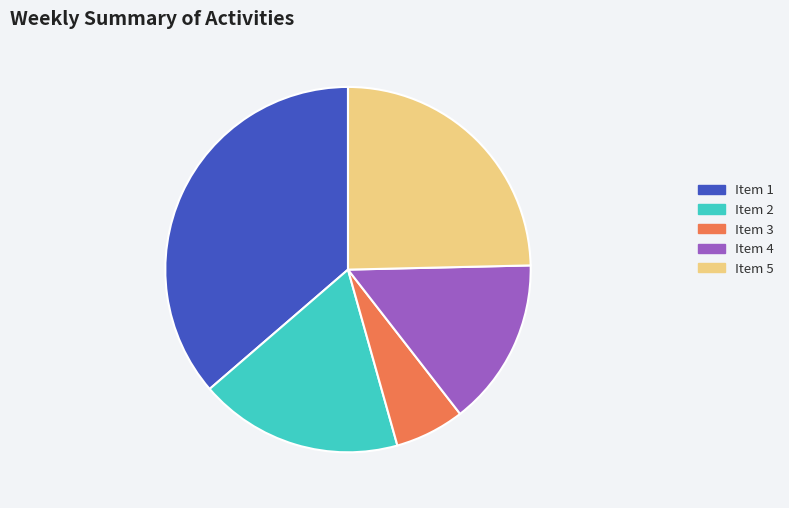

Approximately how many times larger is the value at Item 3 compared to Item 4?

0.4